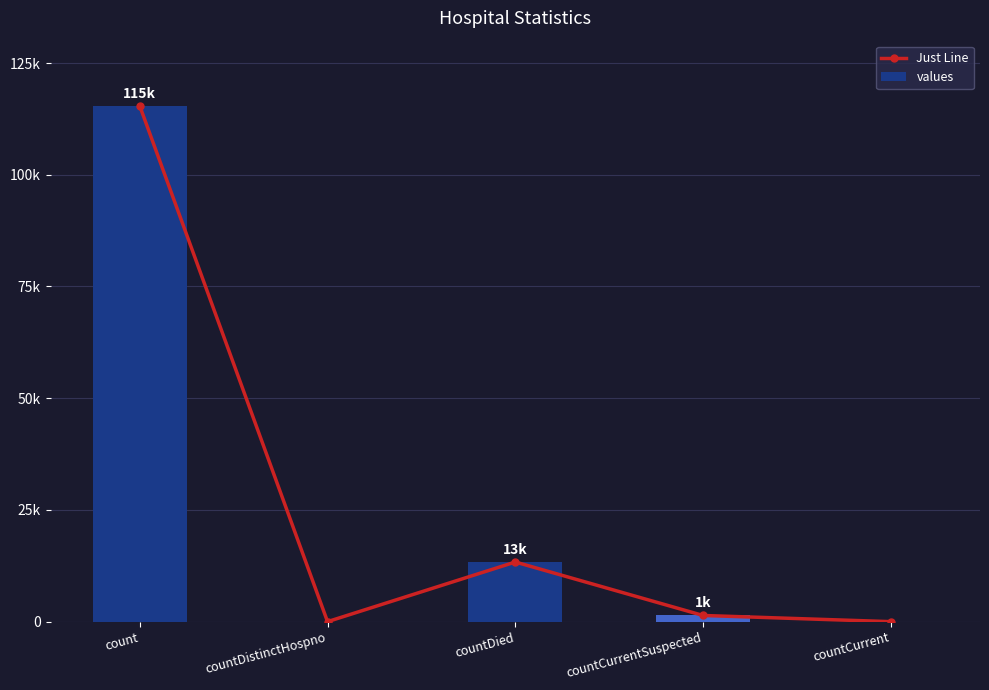

Does the chart contain any negative values?

No